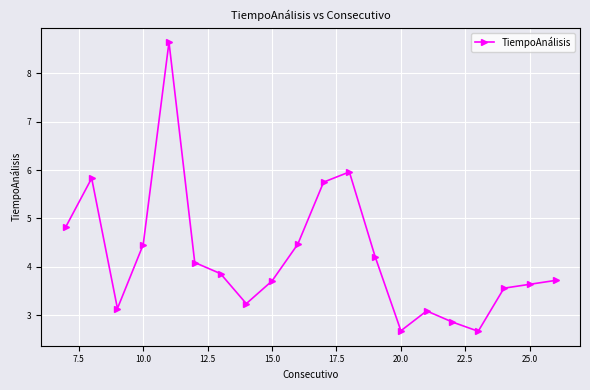

What is the average value?

4.2